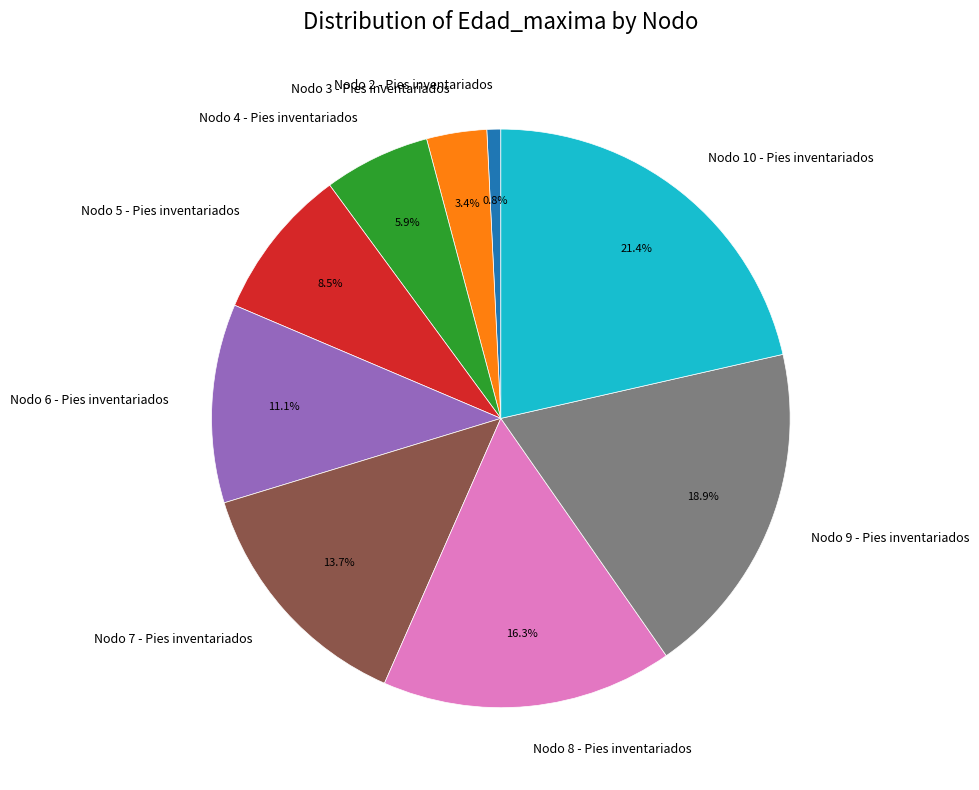

To the nearest percent, what is the difference between the largest and smallest slice percentages?

21%